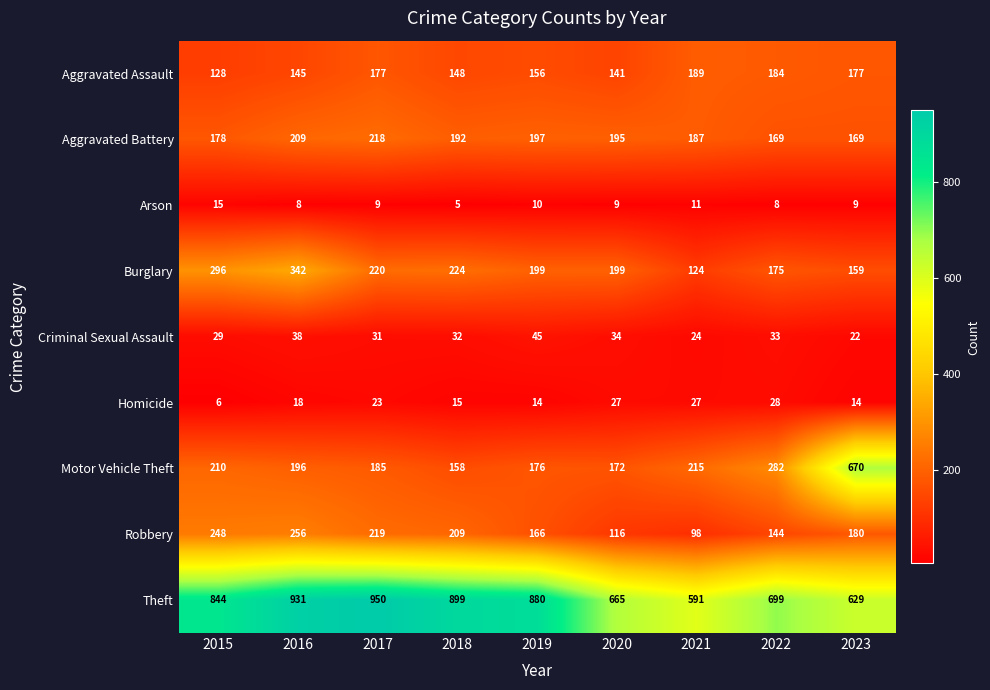

What is the maximum value shown in the chart?

950